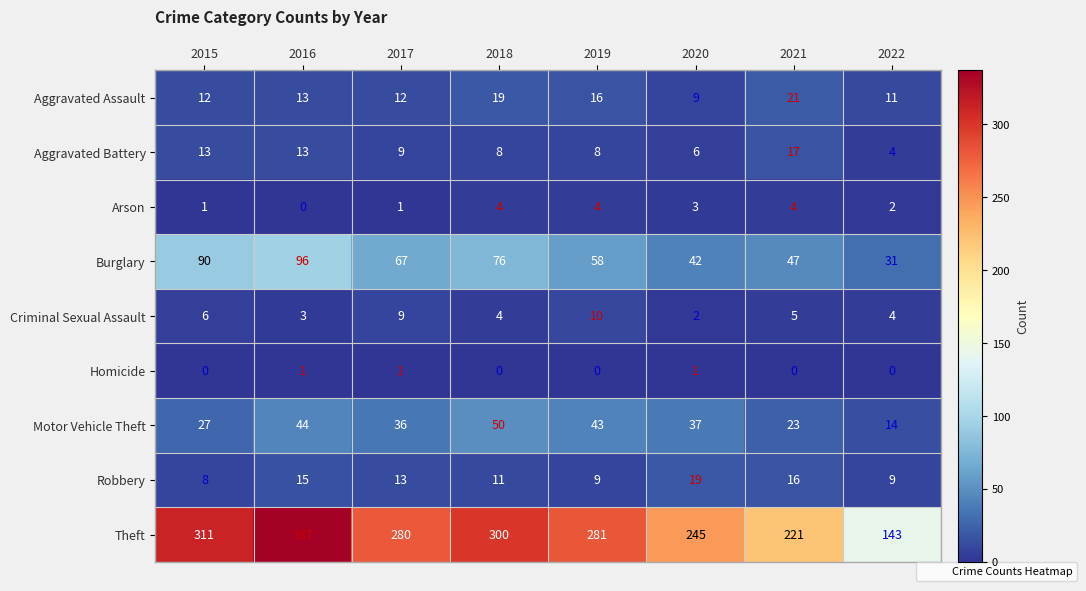

Which label corresponds to the largest value in the chart?

2016